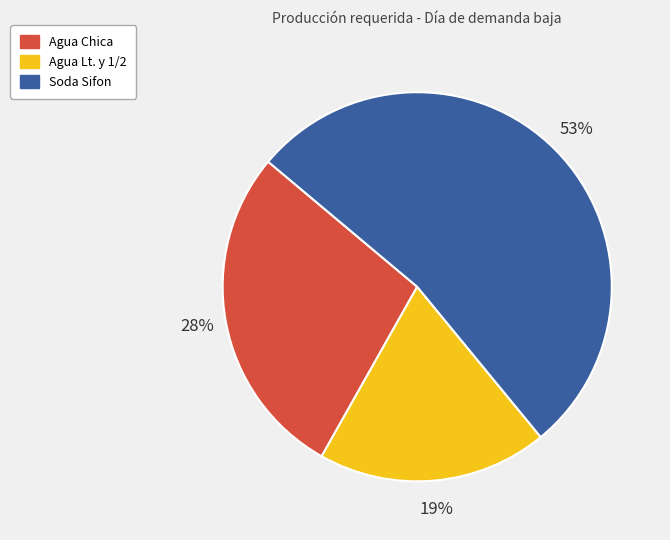

Between Agua Lt. y 1/2 and Agua Chica, which is larger?

Agua Chica